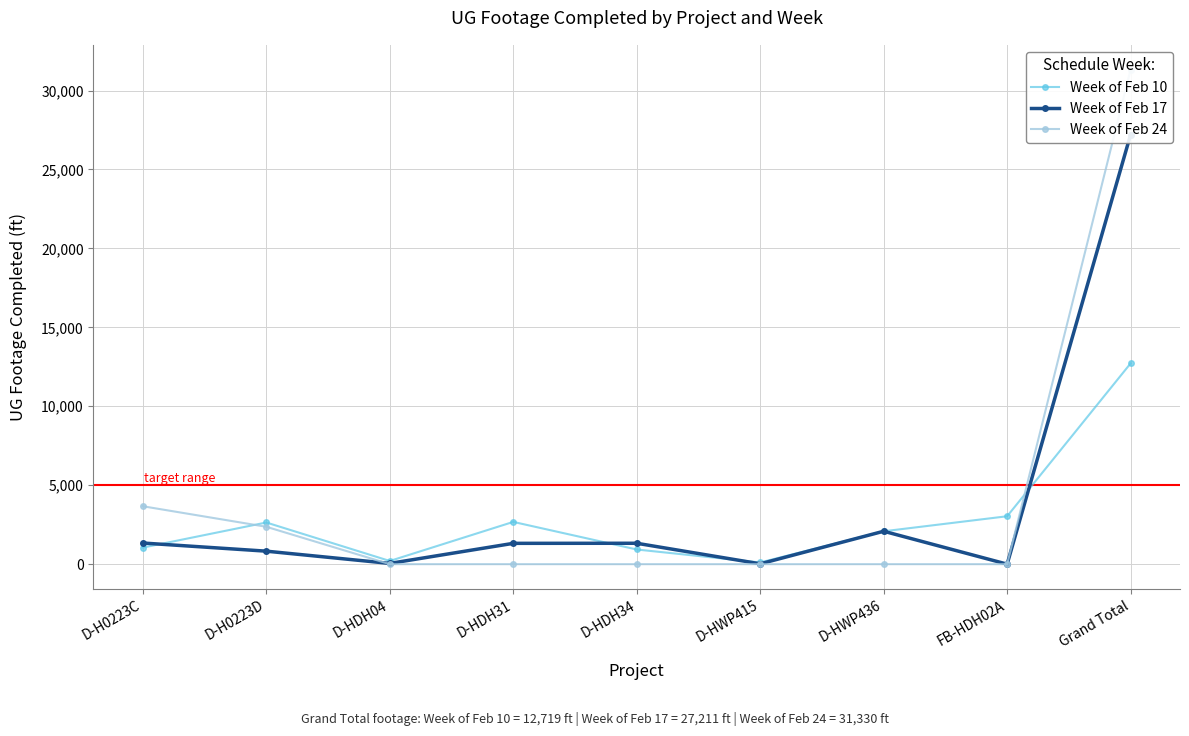

At D-HDH04, list the series in order from smallest to largest.

Week of Feb 24, Week of Feb 17, Week of Feb 10